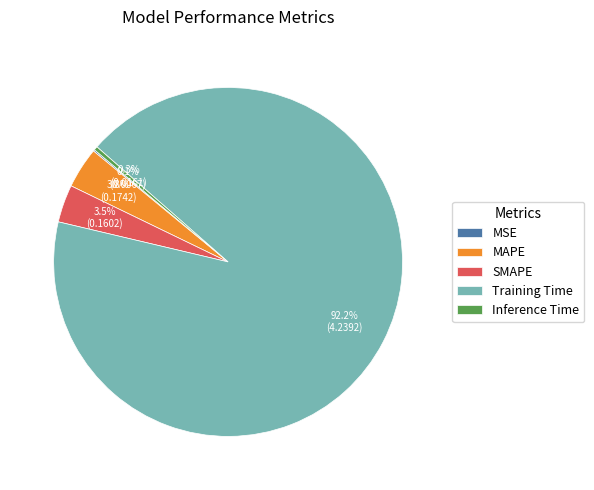

Which slice represents more than half of the pie?

Training Time